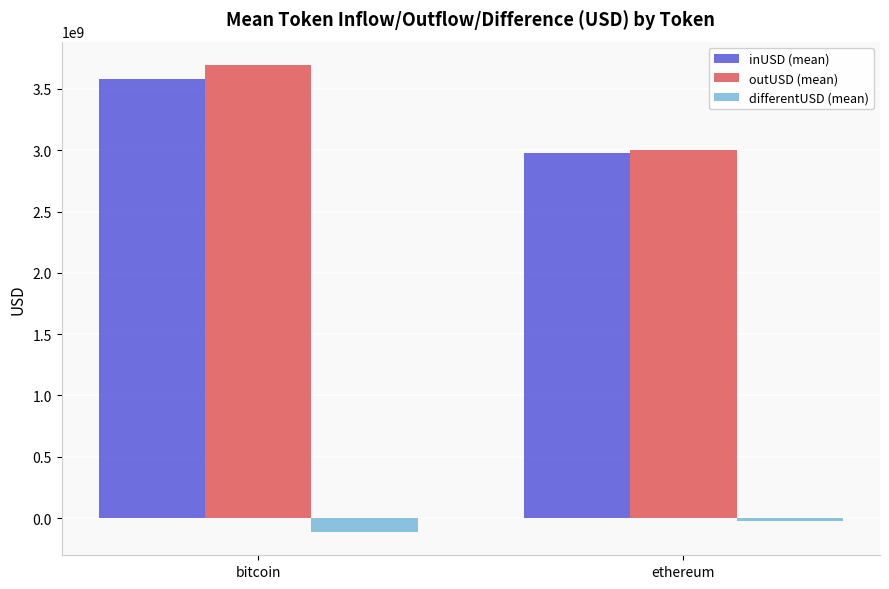

The outUSD (mean) series shows 6379849454.6 at bitcoin. True or false?

False